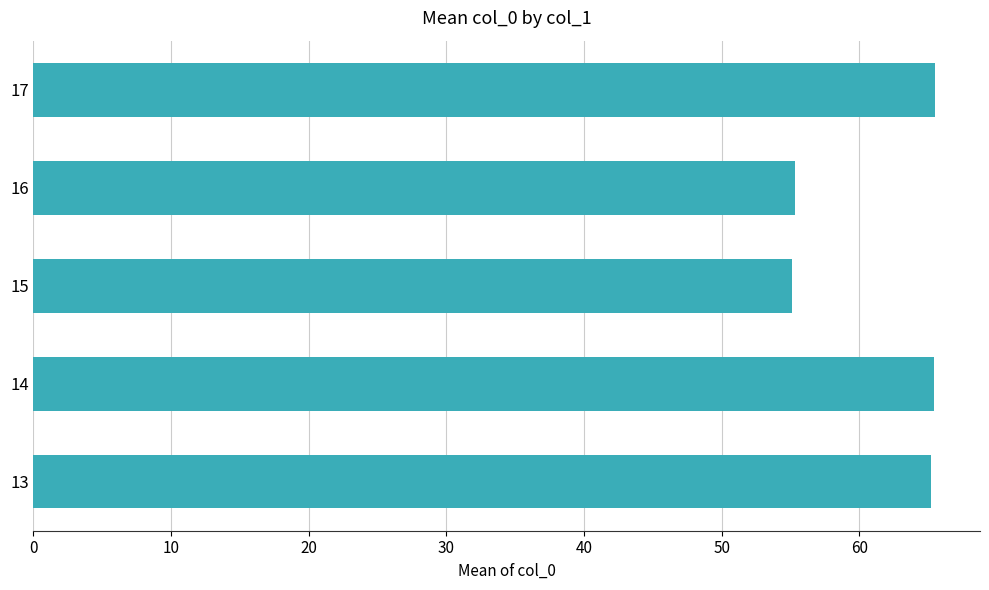

What is the ratio of the value at 14 to the value at 15?

1.2